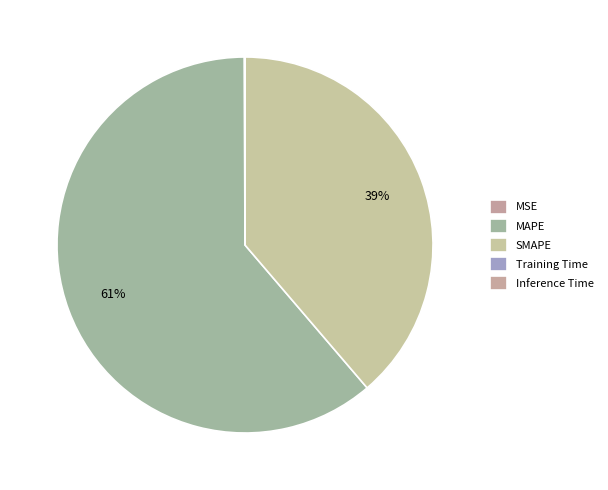

How many slices are in this pie chart?

5